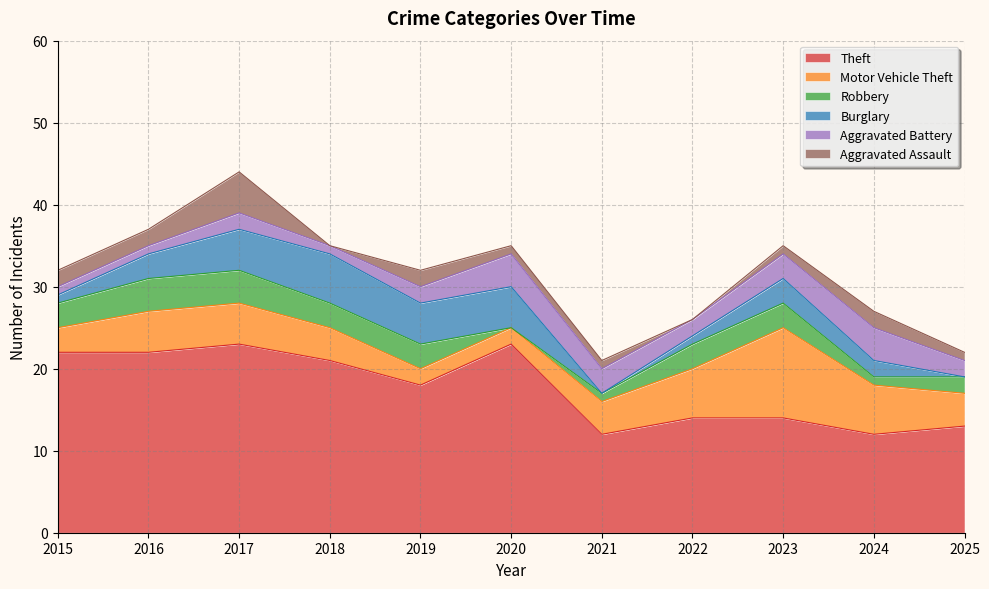

Which category has the highest value in the Burglary series?

2018